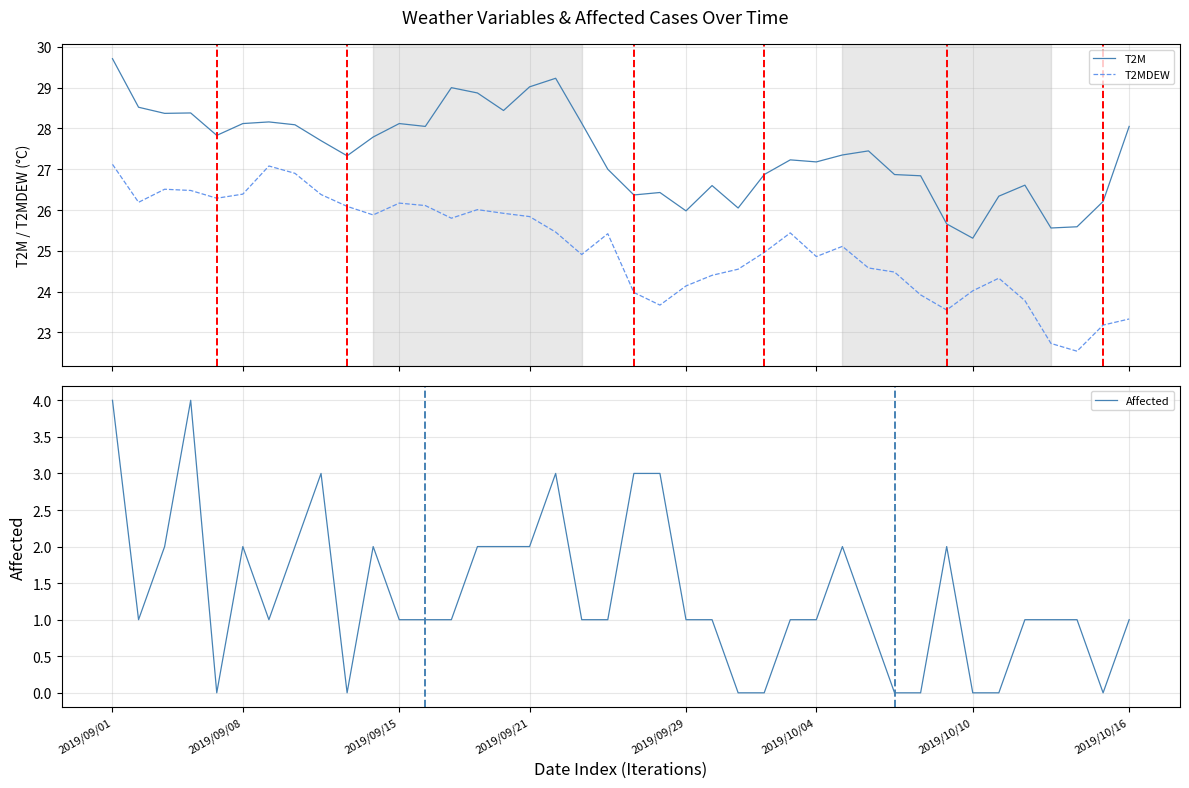

Which category has the highest value across all series?

2019/09/01